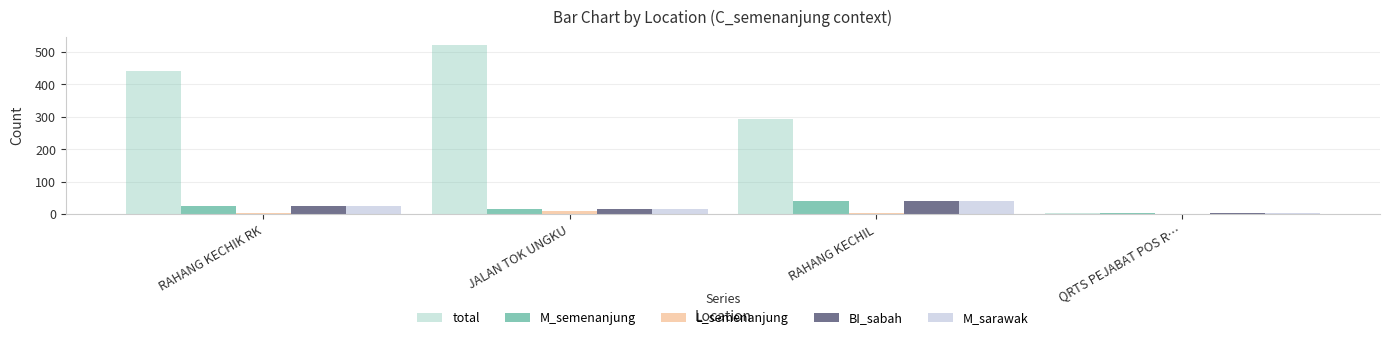

What is the difference between the maximum and second lowest values in the L_semenanjung series?

9